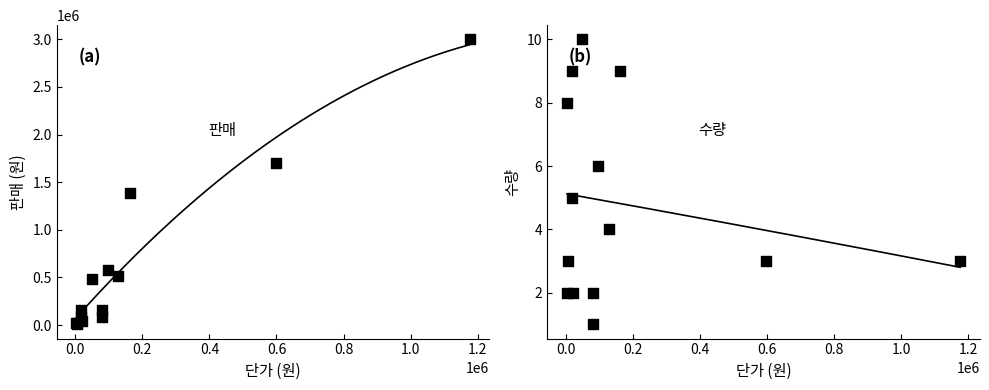

Which series has the largest total across all categories?

판매